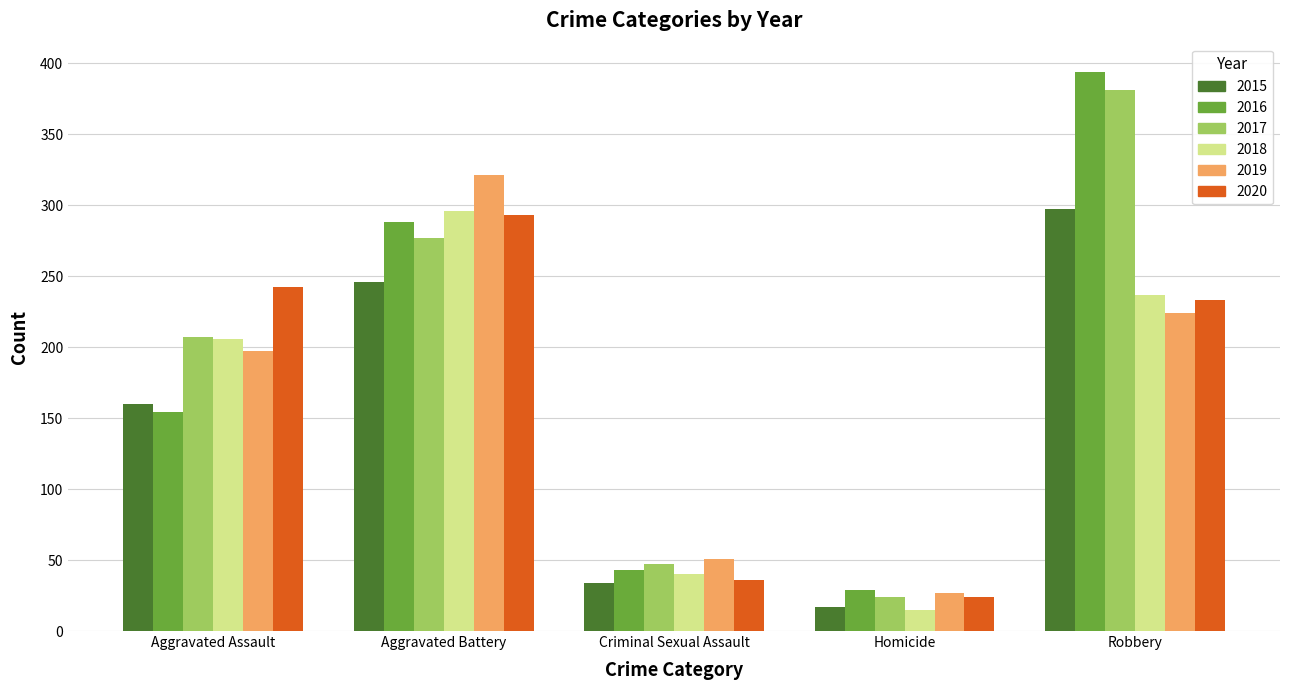

The value of 2019 at Robbery is 46. True or false?

False